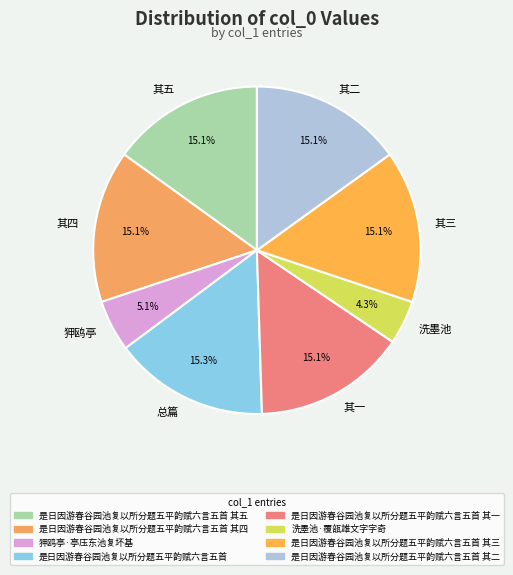

Between 其一 and 狎鸥亭, which is larger?

其一